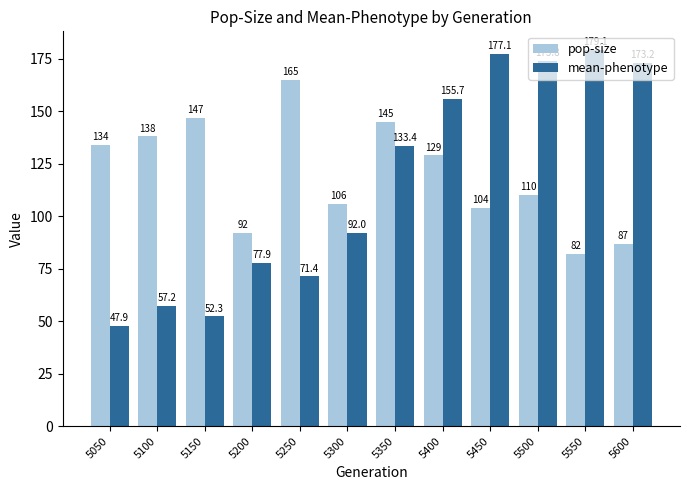

What is the value of the mean-phenotype bar at the 7th from the left?

133.4